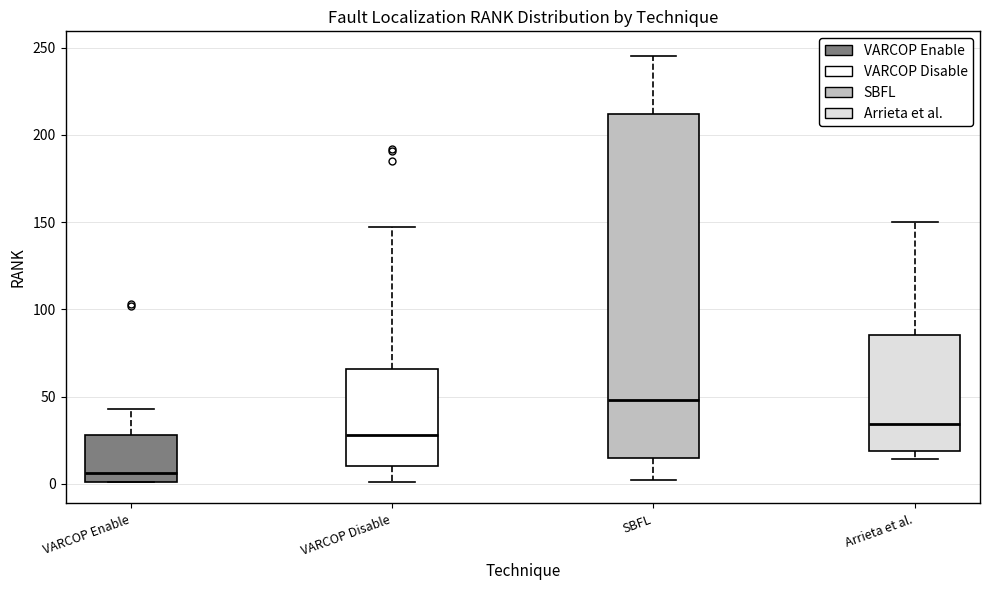

Reading left to right, read every box against the y-axis: the position of its median line, the range the box covers, and the ends of its whiskers. The values are not printed on the chart, so give them approximately, as read against the axis.

VARCOP Enable: median 5, box 0 to 30, whiskers 0 to 45
VARCOP Disable: median 30, box 10 to 65, whiskers 0 to 145
SBFL: median 50, box 15 to 210, whiskers 0 to 245
Arrieta et al.: median 35, box 20 to 85, whiskers 15 to 150